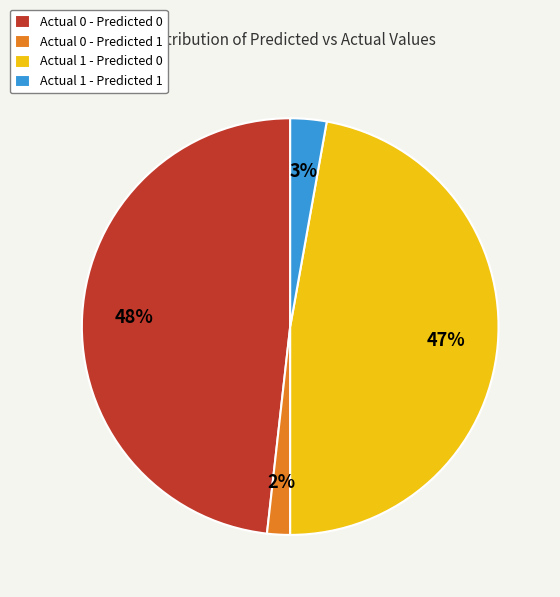

Does any single category account for the majority?

No